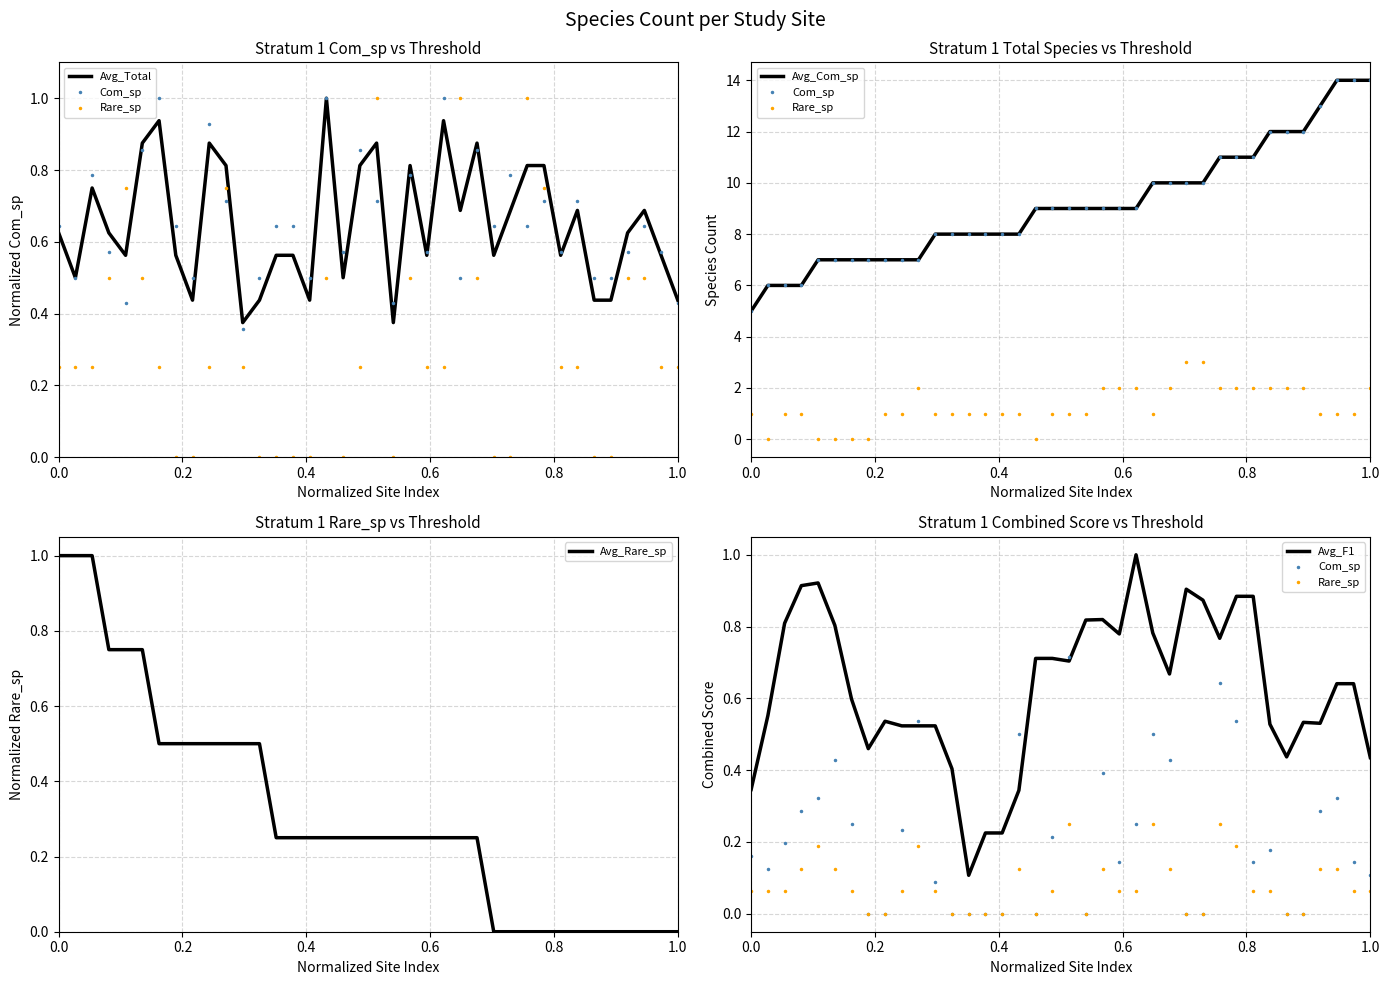

What is the maximum value for Avg_Rare_sp?

1.0